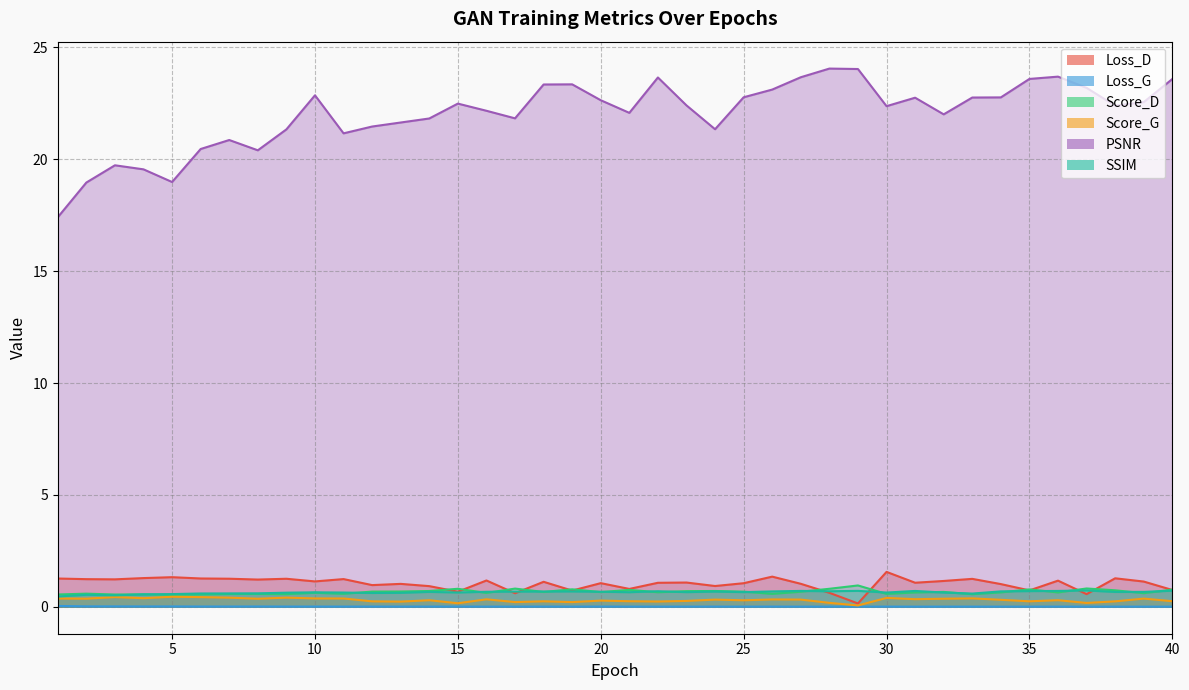

Reading right to left, what are all the values shown in this chart?

Loss_D: 0.8	1.1	1.3	0.6	1.2	0.7	1.0	1.2	1.2	1.1	1.6	0.2	0.6	1.0	1.3	1.1	0.9	1.1	1.1	0.8	1.1	0.7	1.1	0.6	1.2	0.7	0.9	1.0	1.0	1.2	1.1	1.3	1.2	1.3	1.3	1.3	1.3	1.2	1.2	1.3
Loss_G: 0.0	0.0	0.0	0.0	0.0	0.0	0.0	0.0	0.0	0.0	0.0	0.0	0.0	0.0	0.0	0.0	0.0	0.0	0.0	0.0	0.0	0.0	0.0	0.0	0.0	0.0	0.0	0.0	0.0	0.0	0.0	0.0	0.0	0.0	0.0	0.0	0.0	0.0	0.0	0.0
Score_D: 0.8	0.6	0.7	0.8	0.6	0.8	0.6	0.6	0.7	0.6	0.6	1.0	0.8	0.7	0.6	0.7	0.7	0.7	0.7	0.8	0.7	0.8	0.7	0.8	0.6	0.8	0.7	0.7	0.7	0.6	0.6	0.6	0.6	0.6	0.6	0.5	0.6	0.5	0.6	0.6
Score_G: 0.3	0.4	0.2	0.2	0.3	0.2	0.3	0.4	0.4	0.3	0.4	0.1	0.2	0.3	0.3	0.3	0.3	0.3	0.2	0.2	0.3	0.2	0.2	0.2	0.3	0.2	0.3	0.2	0.2	0.4	0.4	0.4	0.4	0.4	0.4	0.4	0.4	0.4	0.4	0.4
PSNR: 23.6	22.6	22.4	23.2	23.7	23.6	22.8	22.8	22.0	22.8	22.4	24.0	24.1	23.7	23.1	22.8	21.3	22.4	23.7	22.1	22.6	23.3	23.3	21.8	22.2	22.5	21.8	21.6	21.5	21.2	22.9	21.3	20.4	20.9	20.5	19.0	19.5	19.7	19.0	17.4
SSIM: 0.7	0.7	0.7	0.7	0.7	0.7	0.7	0.6	0.6	0.7	0.6	0.7	0.7	0.7	0.7	0.7	0.7	0.7	0.7	0.7	0.7	0.7	0.7	0.7	0.7	0.6	0.7	0.6	0.6	0.6	0.6	0.6	0.6	0.6	0.6	0.6	0.6	0.5	0.5	0.5